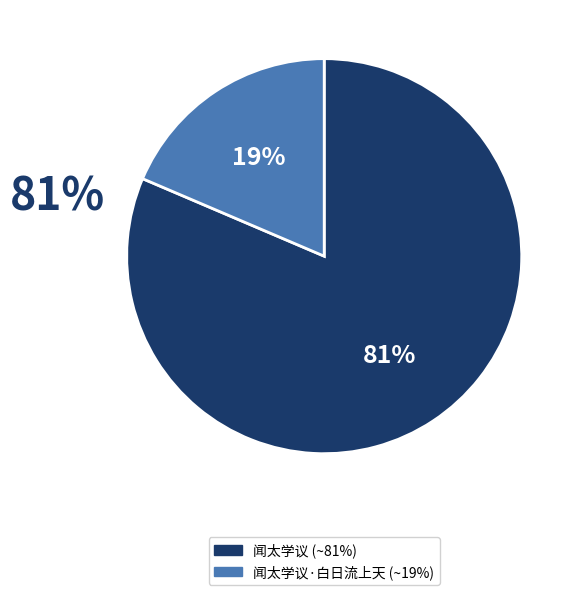

Is there any slice that represents more than half of the pie?

Yes